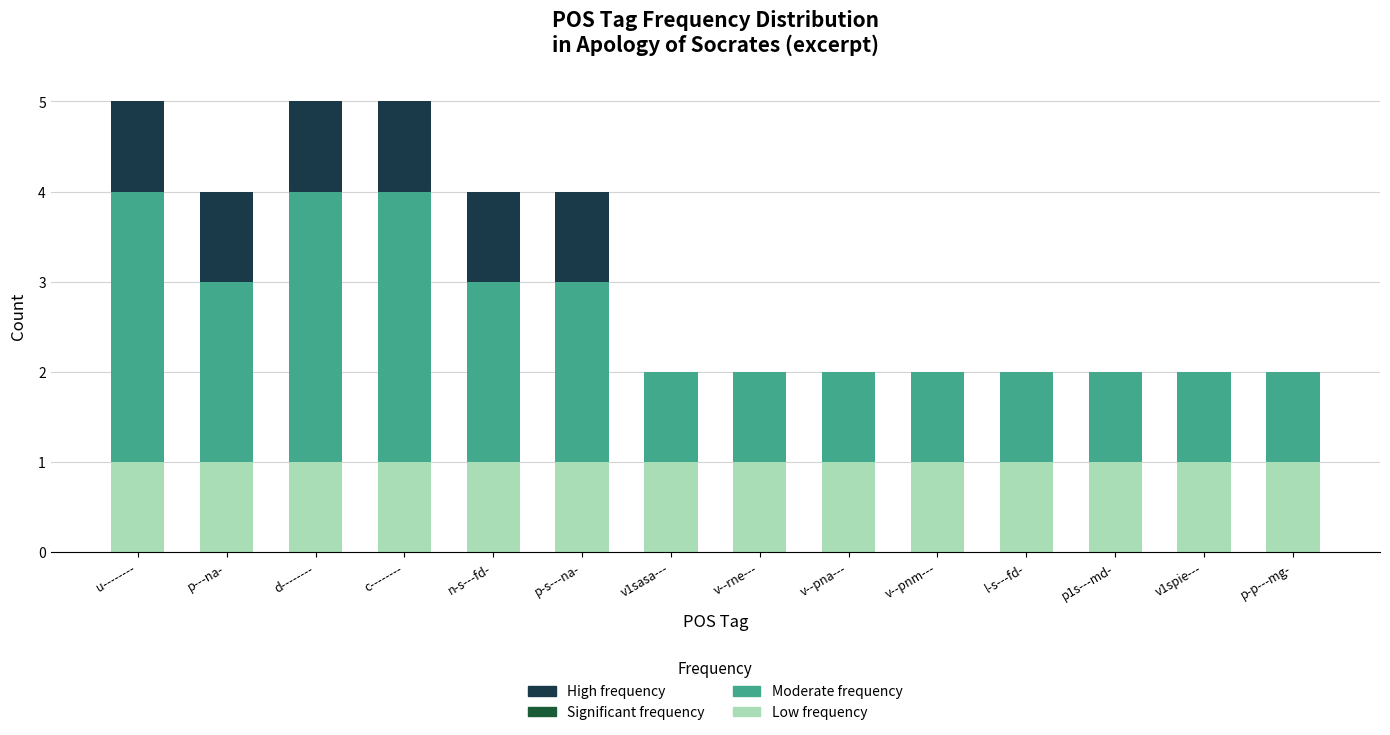

How many categories are shown in the chart?

14